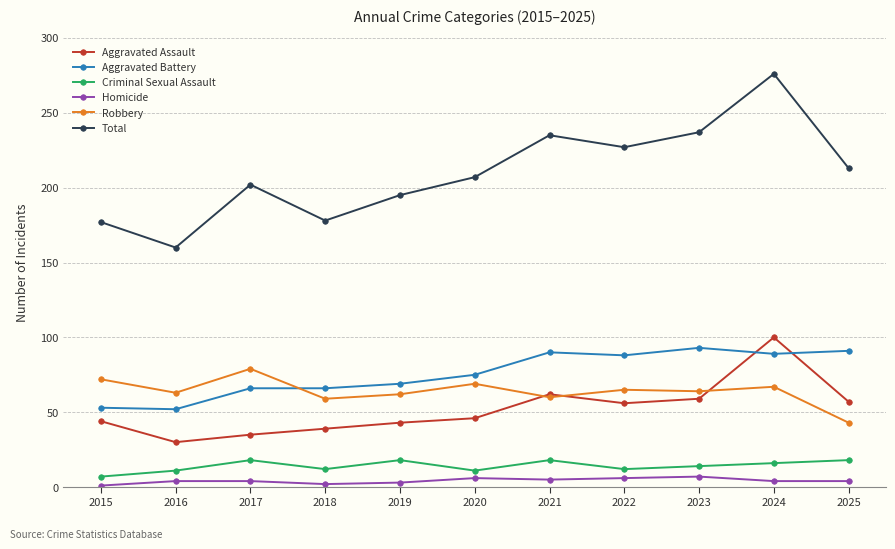

What are all the series names shown in the legend?

Aggravated Assault, Aggravated Battery, Criminal Sexual Assault, Homicide, Robbery, Total